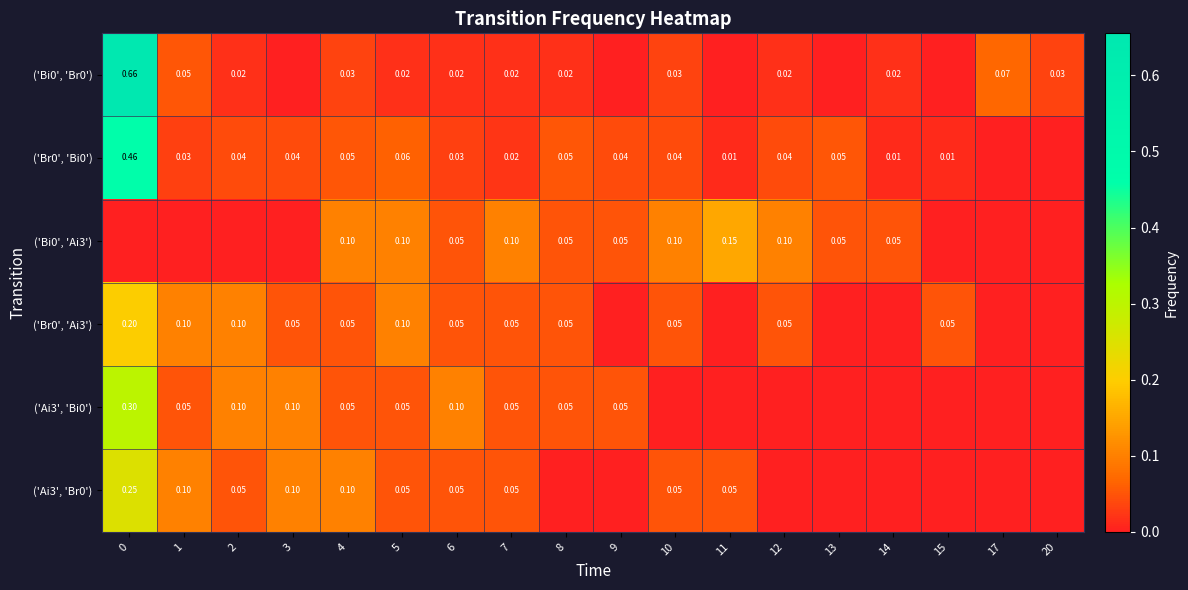

What is the approximate value of row_3 at 1?

0.1